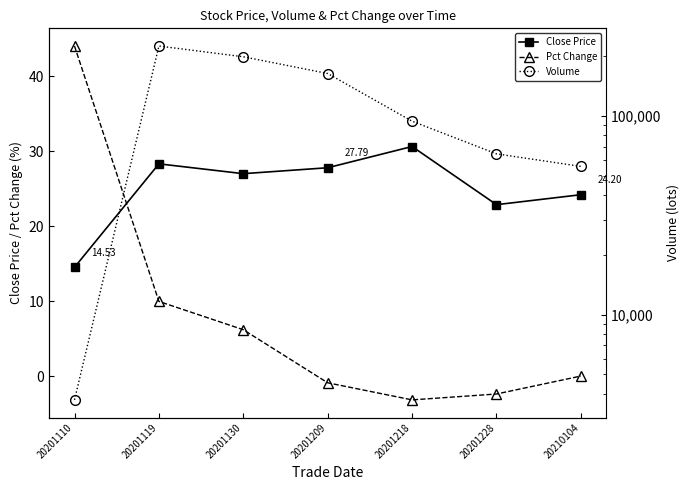

Where do Pct Change and Close Price first cross each other?

20201110 and 20201119